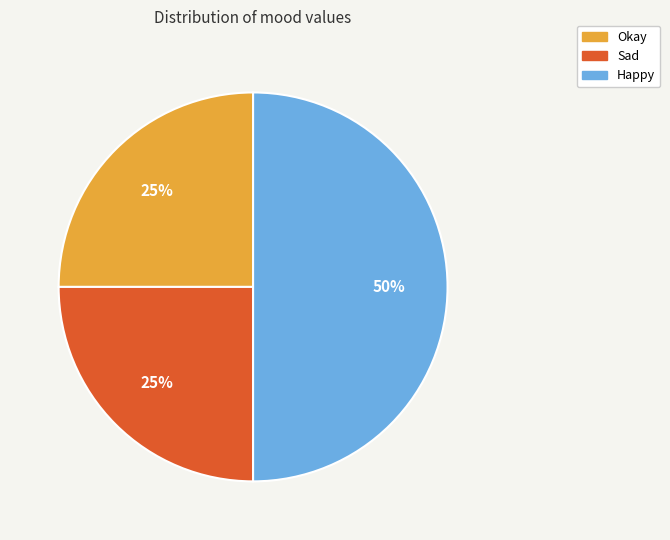

How many segments does this pie chart have?

3